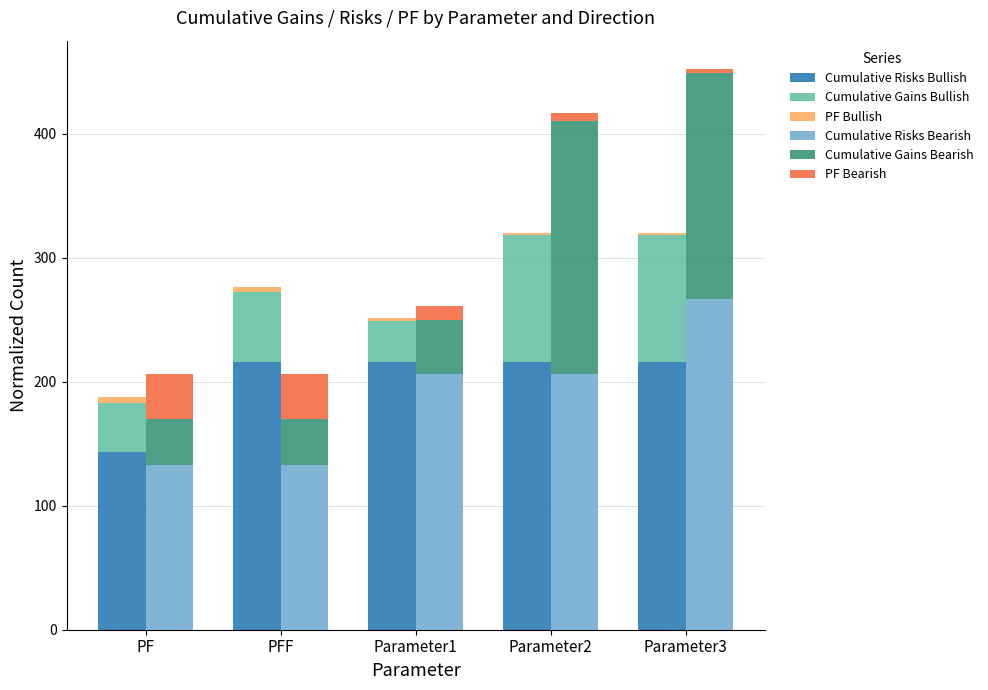

Which series has the largest total across all categories?

Cumulative Risks Bullish